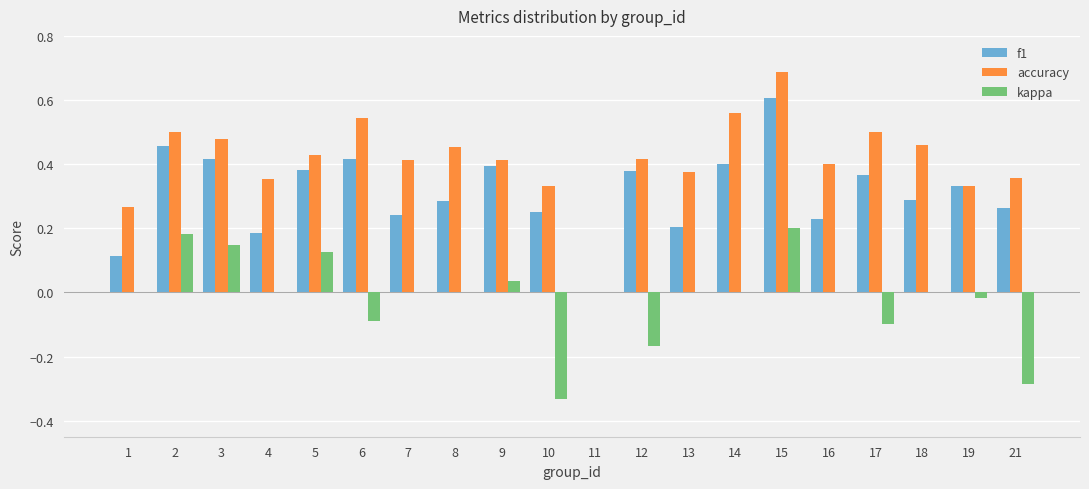

Are the bars horizontal?

No